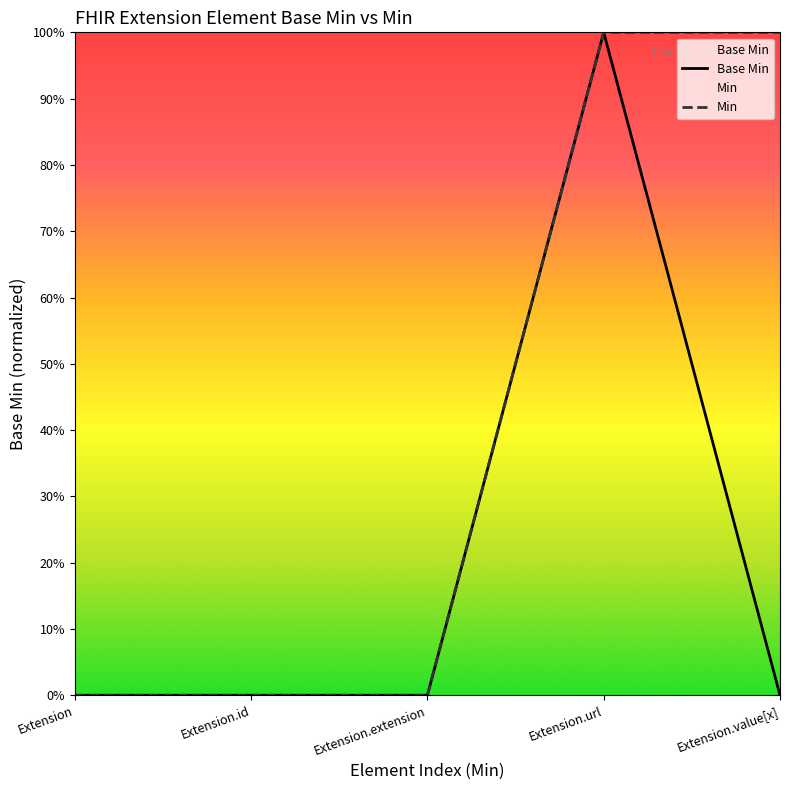

Where is the first local maximum for Base Min?

Extension.url